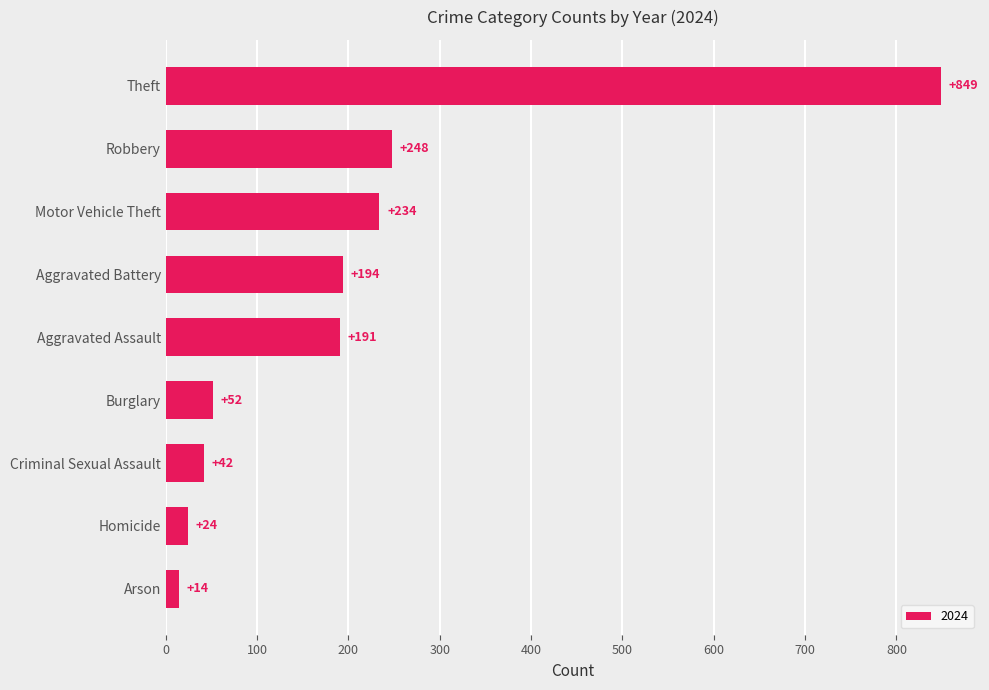

What is the sum of all values?

1848